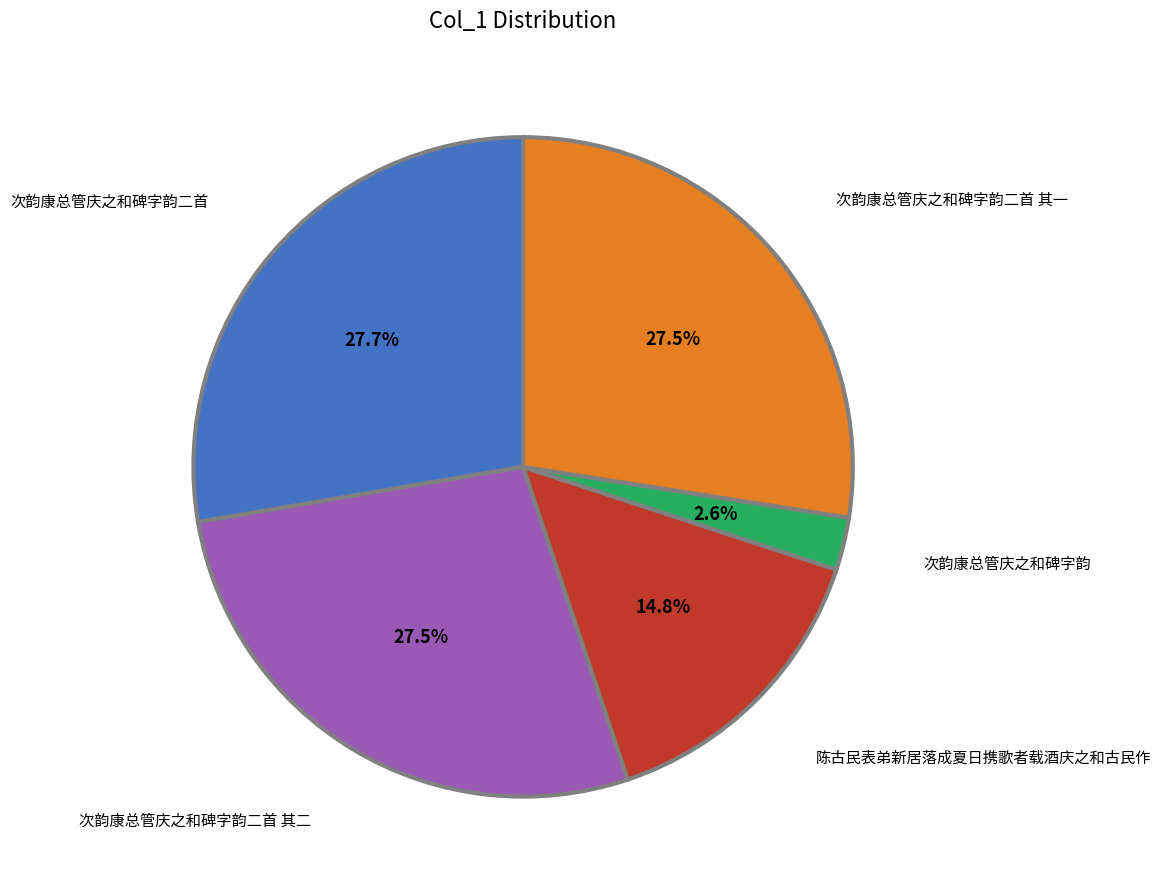

Which slice is the smallest?

次韵康总管庆之和碑字韵